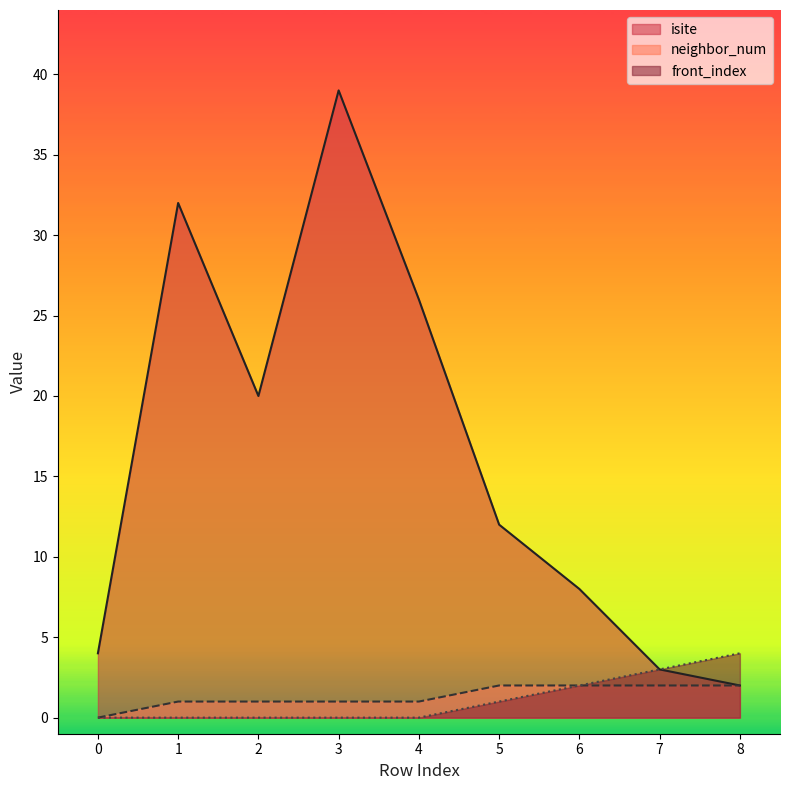

Reading right to left, transcribe all the data shown in this chart.

isite: 2	3	8	12	26	39	20	32	4
neighbor_num: 2	2	2	2	1	1	1	1	0
front_index: 4	3	2	1	0	0	0	0	0